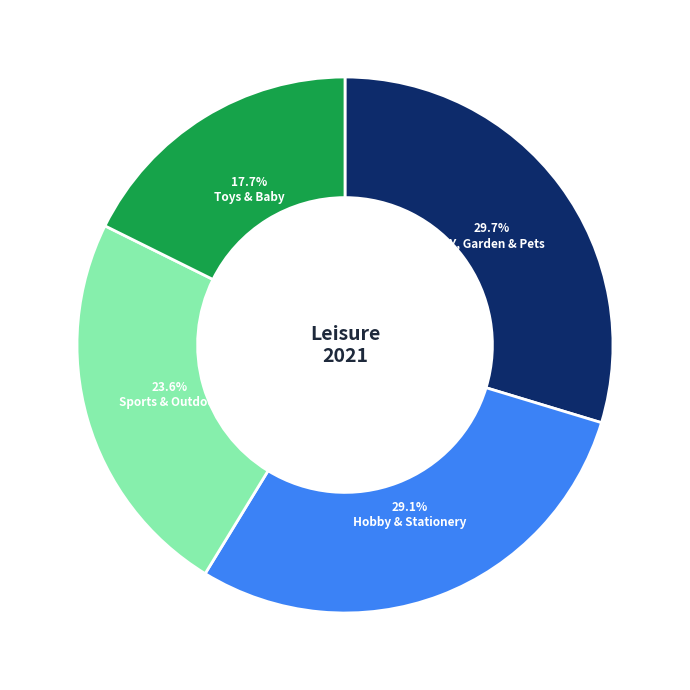

To the nearest percent, what is the average slice percentage?

25%